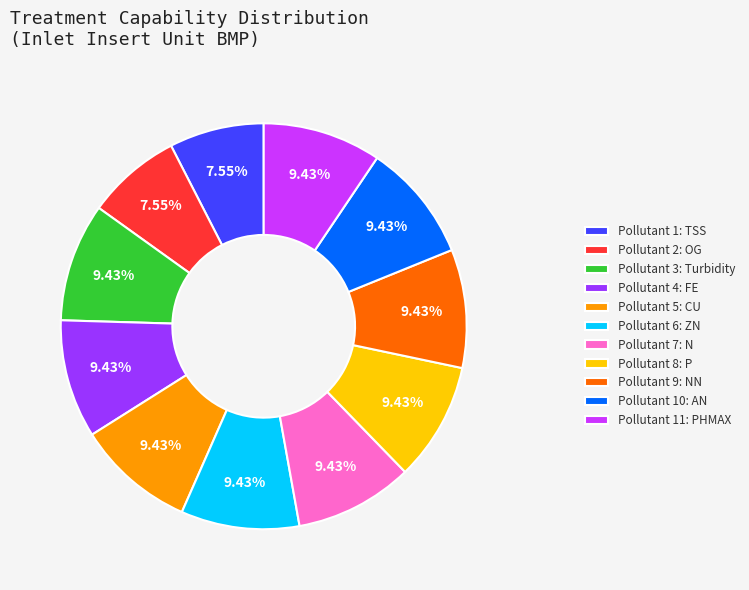

How many segments does this pie chart have?

11